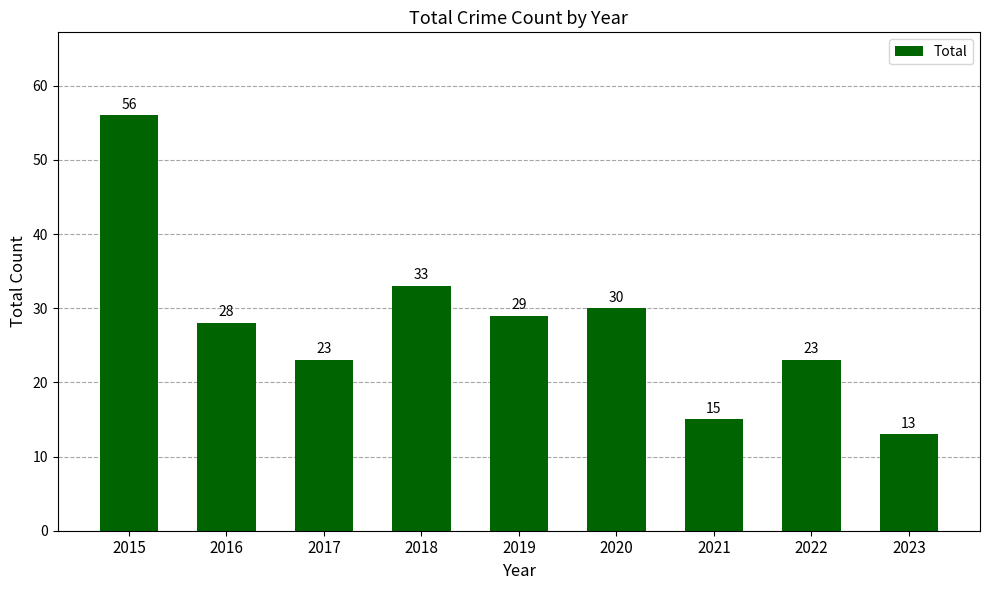

Which has a higher value, 2018 or 2020?

2018